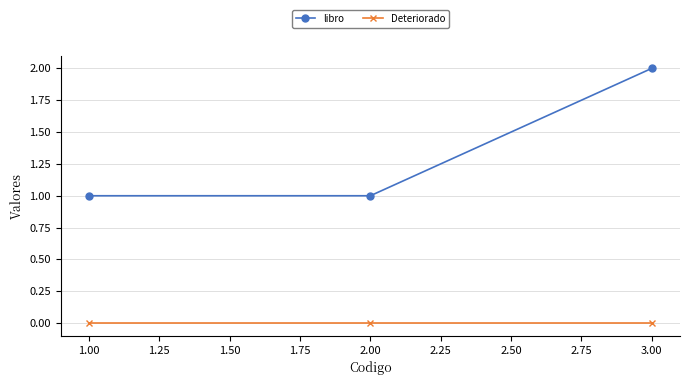

Which series has the largest range (max minus min)?

libro